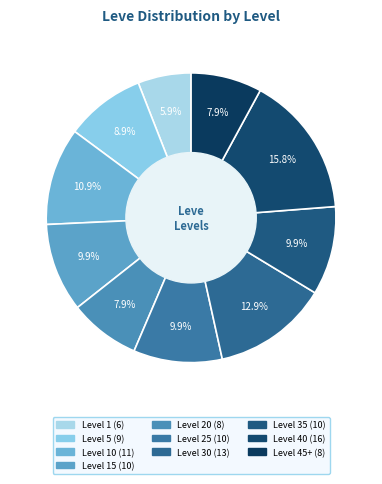

Rank the categories by value from highest to lowest.

Level 40, Level 30, Level 10, Level 15, Level 25, Level 35, Level 5, Level 20, Level 45+, Level 1